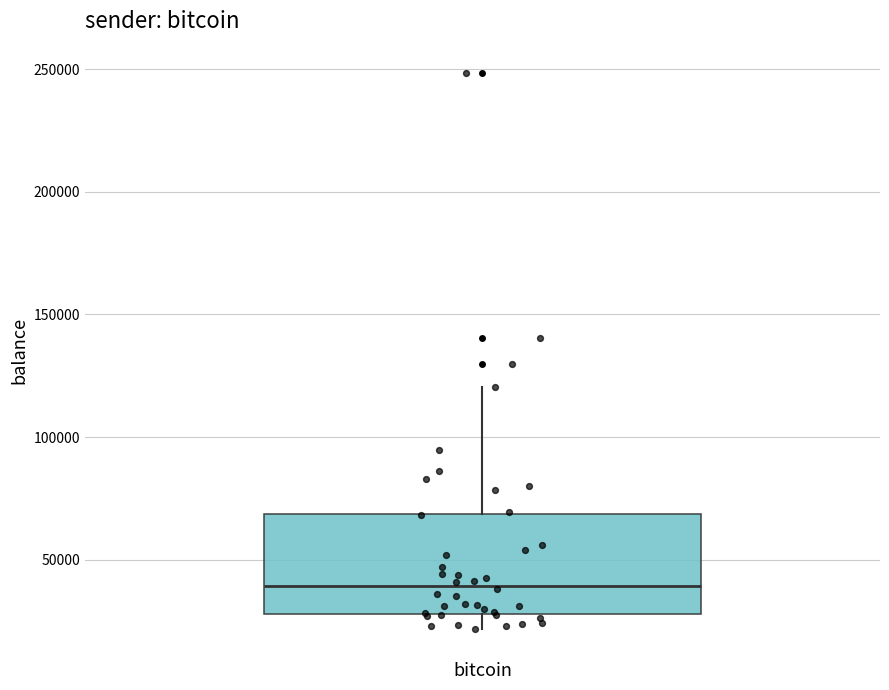

Read this box plot against the y-axis: the position of the median line, the range covered by the box, and the ends of both whiskers. The values are not printed on the chart, so give them approximately, as read against the axis.

median 40000, box 30000 to 70000, whiskers 20000 to 120000